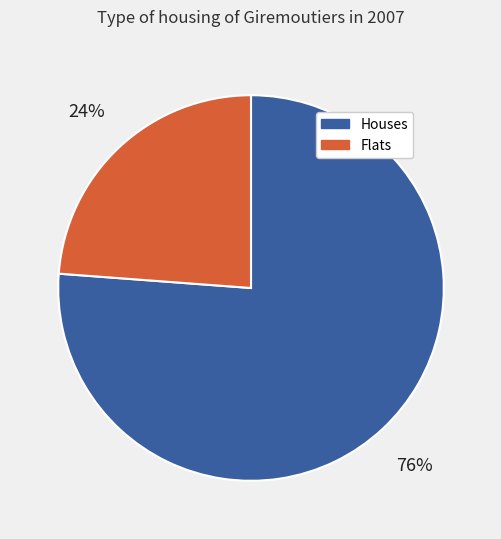

To the nearest percent, what is the average slice percentage?

50%